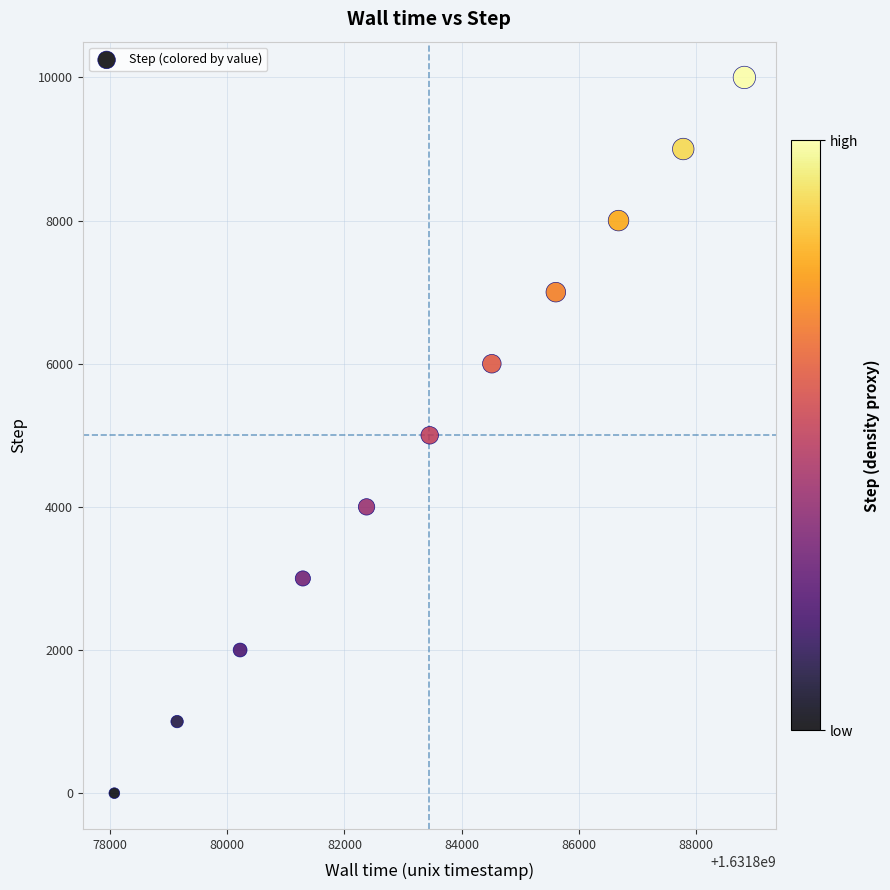

What is the range of Y values (max minus min)?

10000